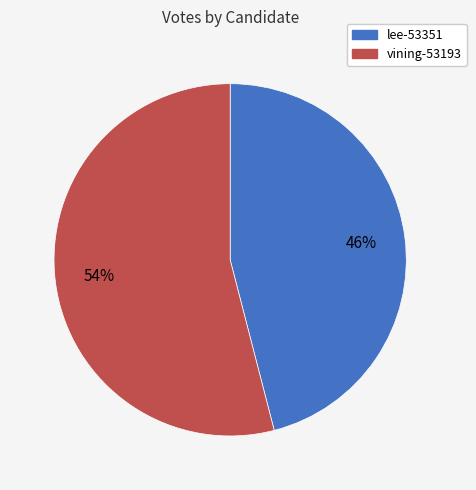

The lee-53351 slice represents 46% of the pie. True or false?

True